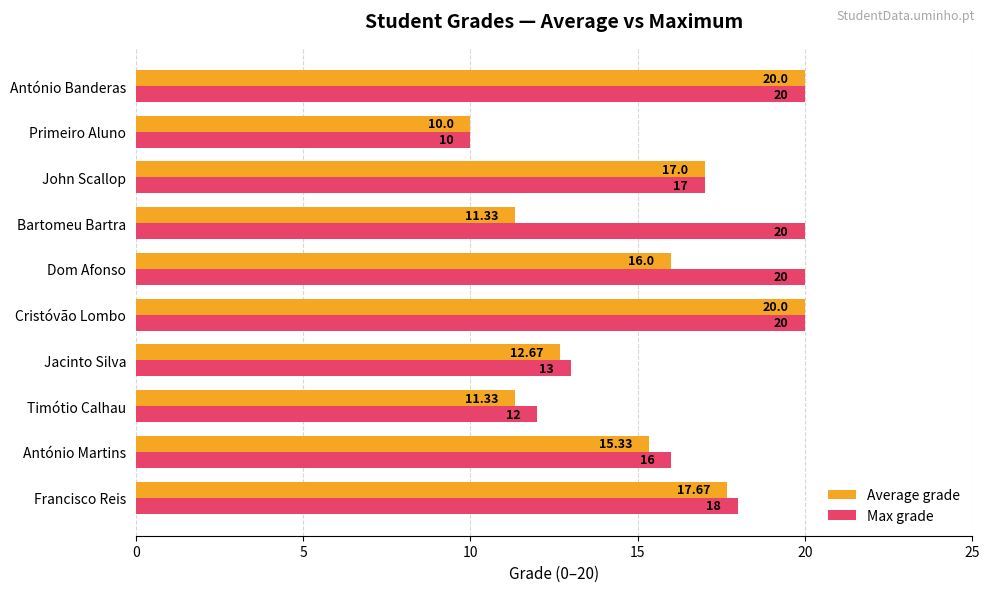

At which label does Average grade reach its minimum?

Primeiro Aluno